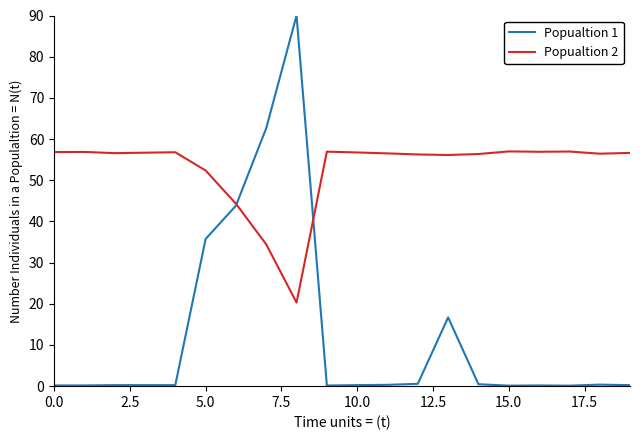

Which series has the largest total across all categories?

Popualtion 2